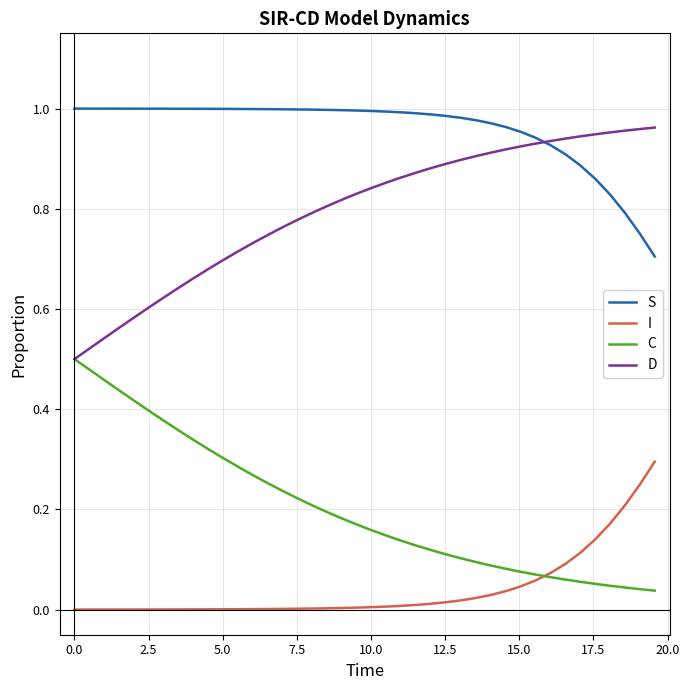

Which series has the largest total across all categories?

S